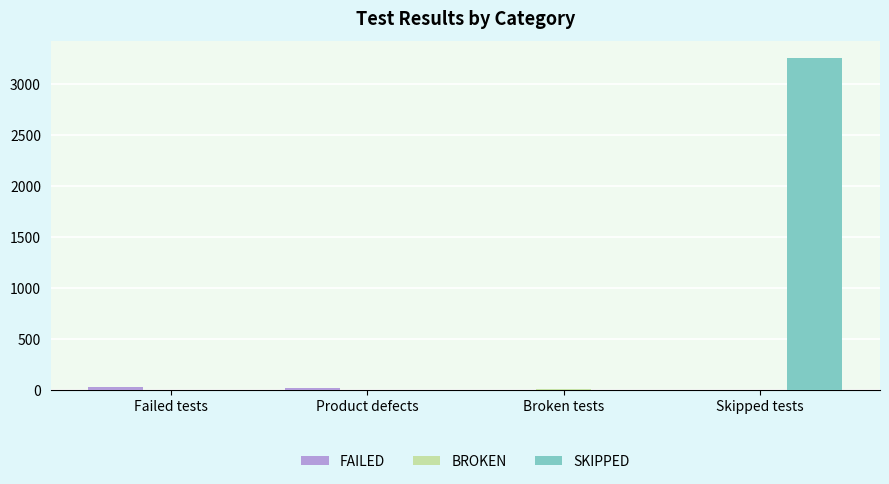

What is the maximum value shown in the chart?

3259